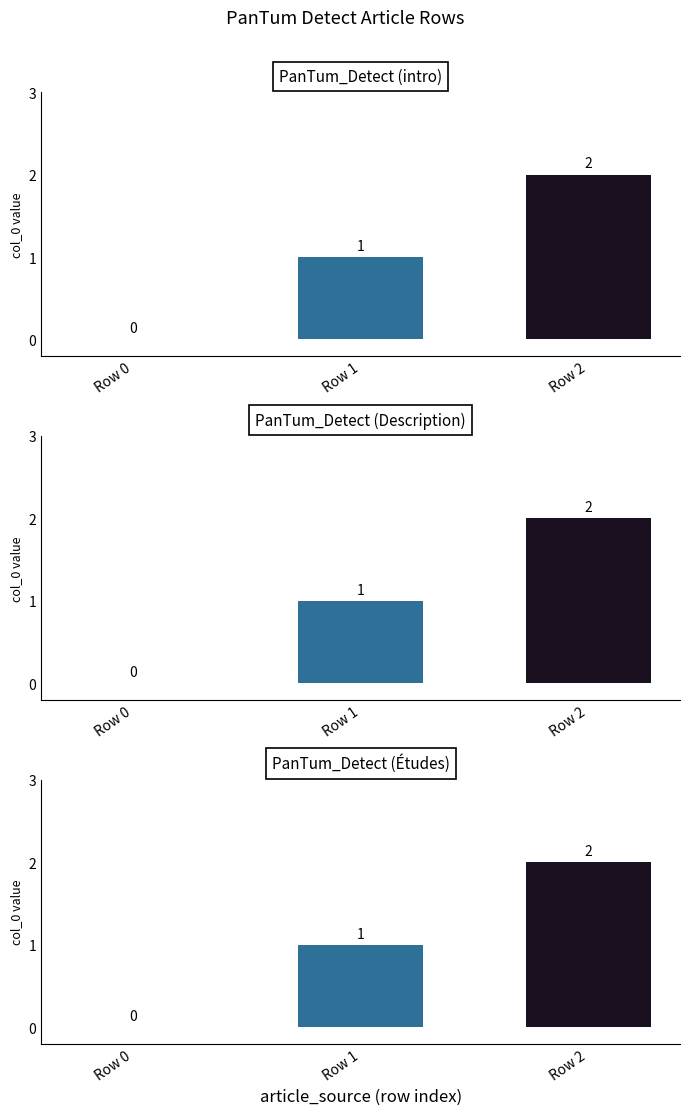

Does the chart contain stacked bars?

No